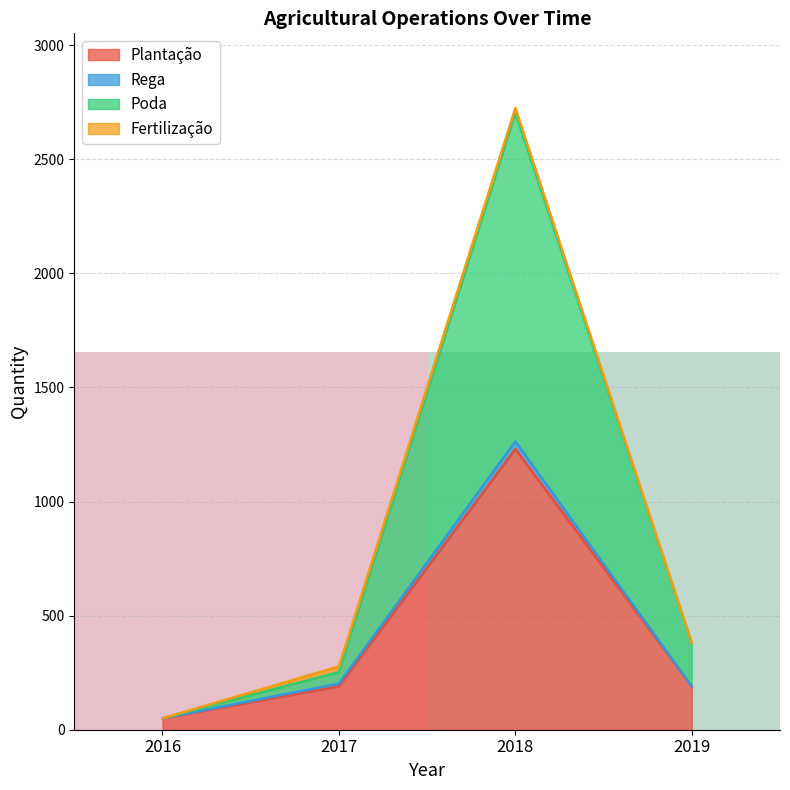

At which label does Plantação reach its minimum?

2016